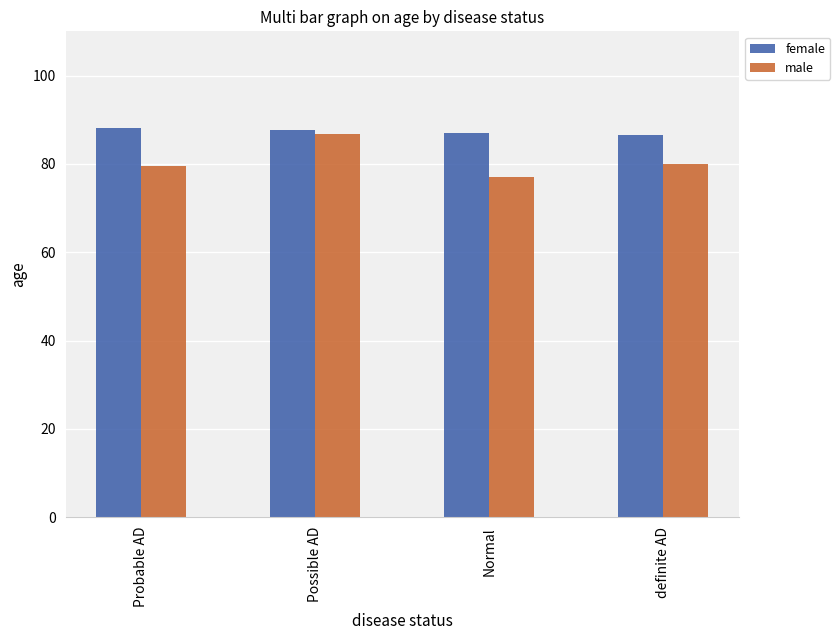

Which series has the widest spread of values?

male